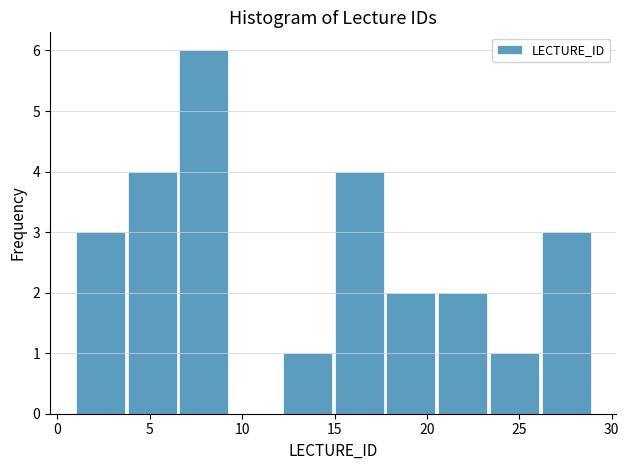

Reading left to right, list every bar in this chart as the range it spans on the x-axis followed by its height. Neither the bar edges nor the heights are printed on the chart, so give them approximately, as read against the axes.

1.0 to 3.8: 3
3.8 to 6.6: 4
6.6 to 9.4: 6
9.4 to 12.2: 0
12.2 to 15.0: 1
15.0 to 17.8: 4
17.8 to 20.6: 2
20.6 to 23.4: 2
23.4 to 26.2: 1
26.2 to 29.0: 3